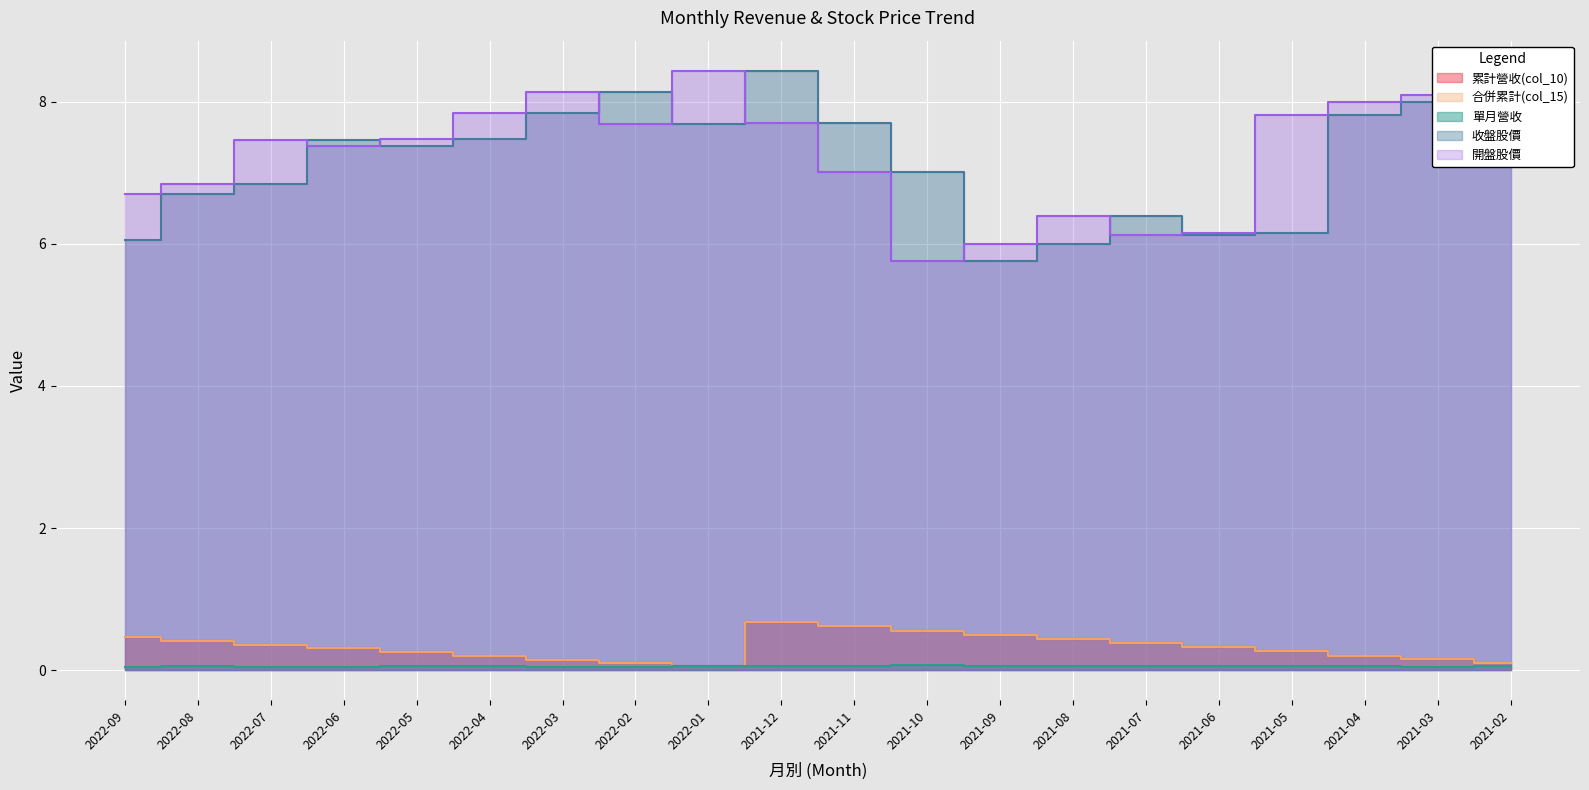

Where does the 開盤股價 series first go above 7?

2022-07